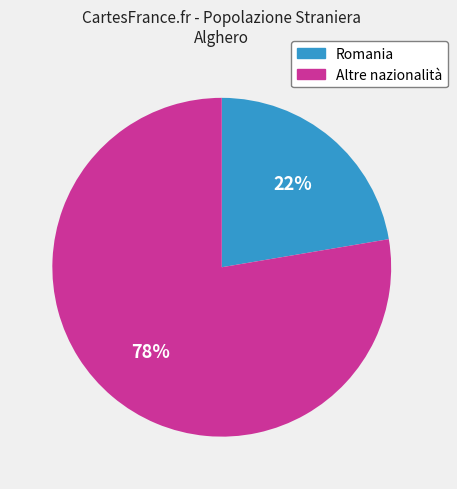

How many segments does this pie chart have?

2